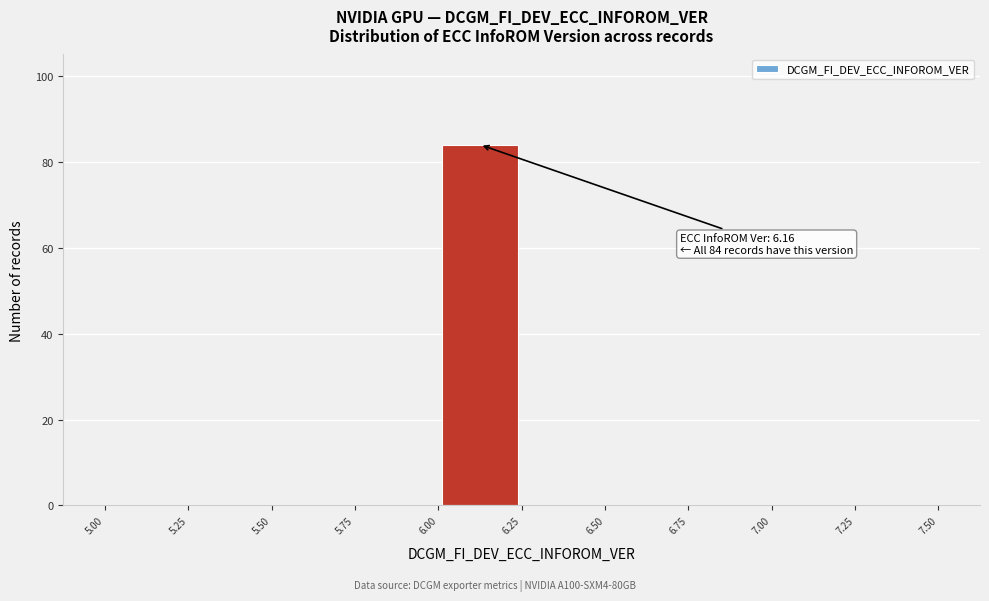

Which range on the x-axis has the tallest bar?

6.00 to 6.25